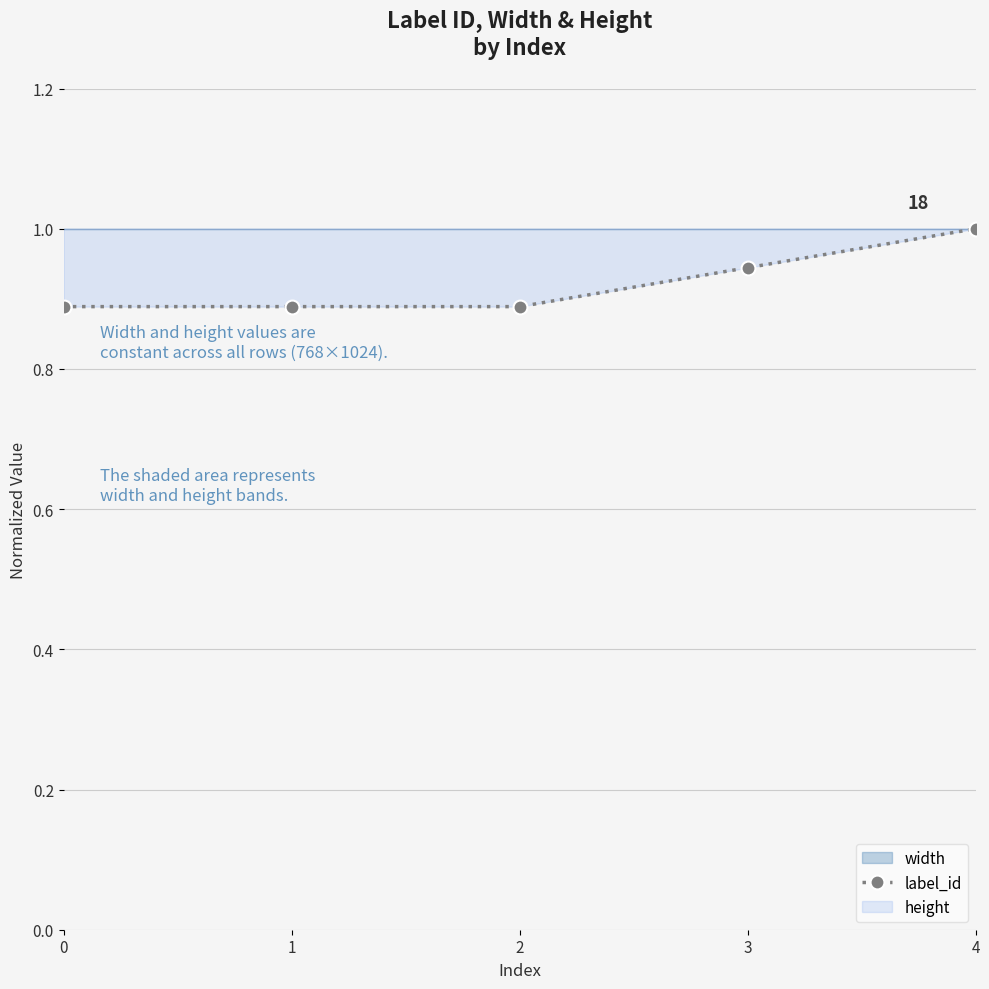

How many values are between 0 and 1?

5